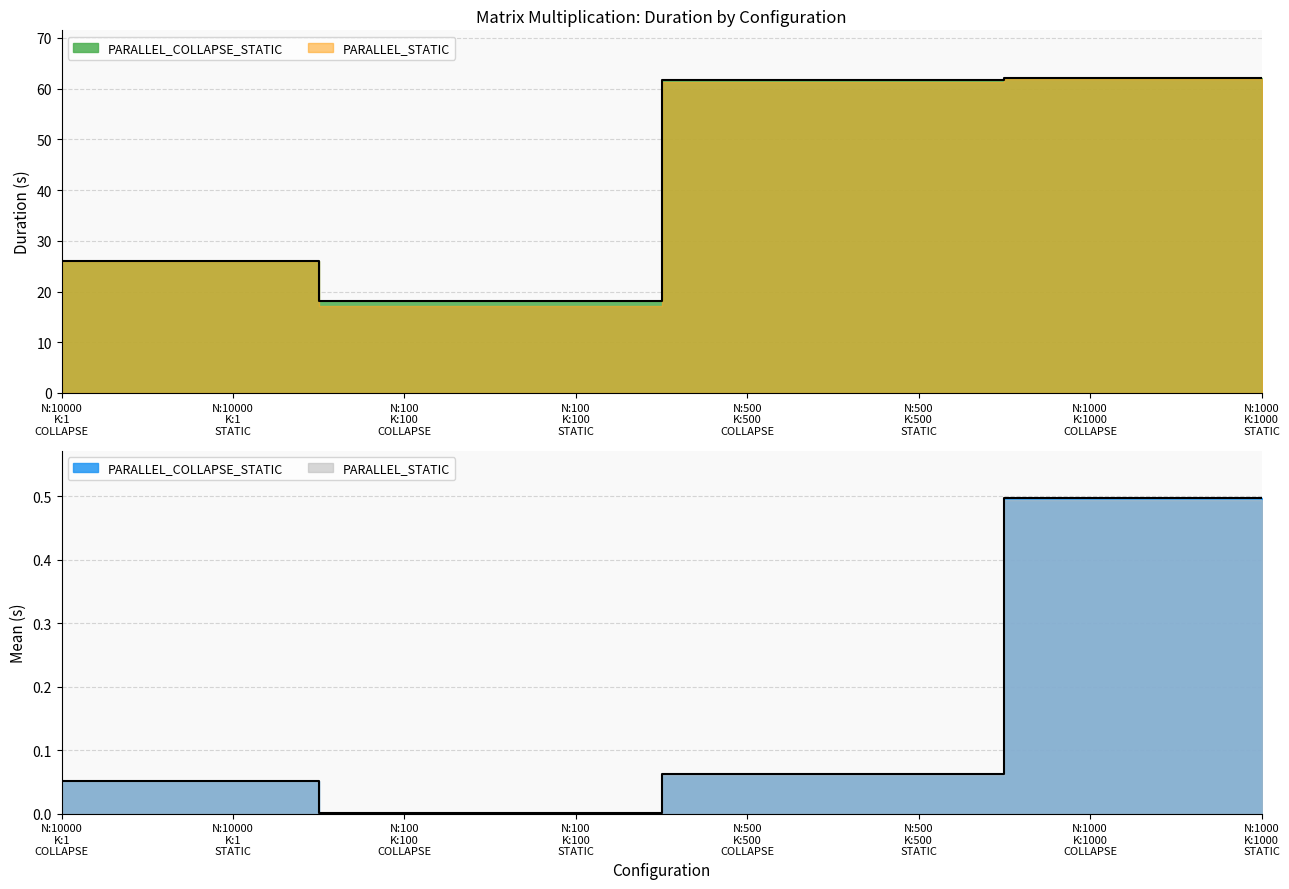

What is the sum of all values?

336.3